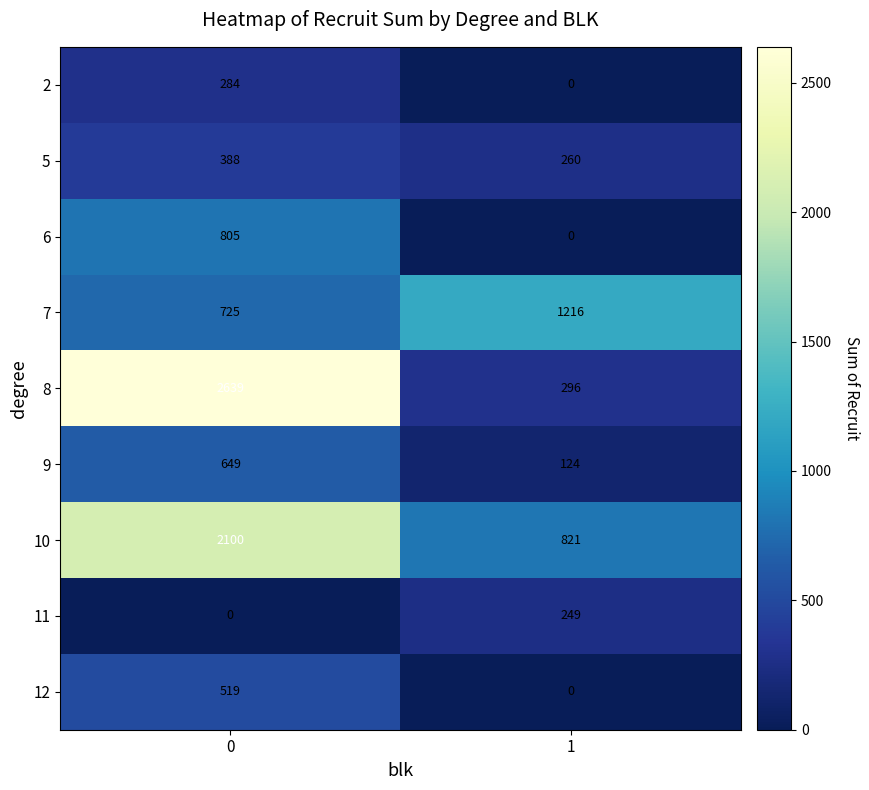

What is the sum of all 7 values?

1941